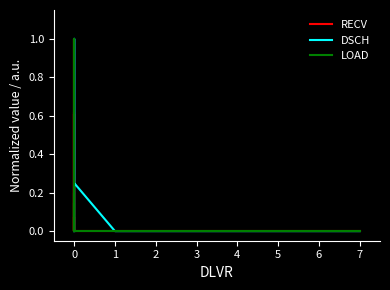

What are all the series names shown in the legend?

RECV, DSCH, LOAD